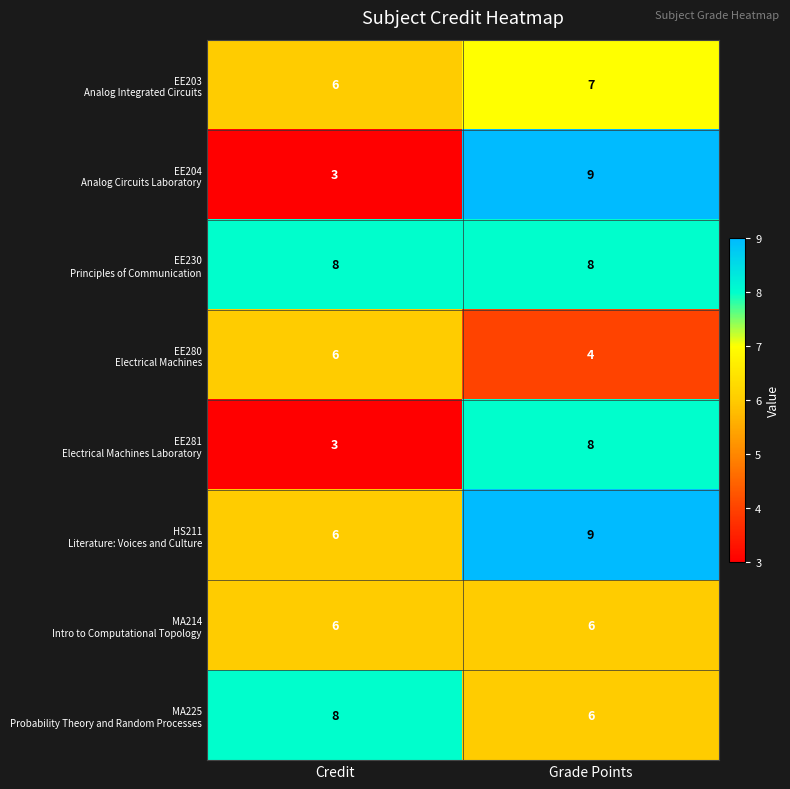

Count the number of categories in the chart.

2